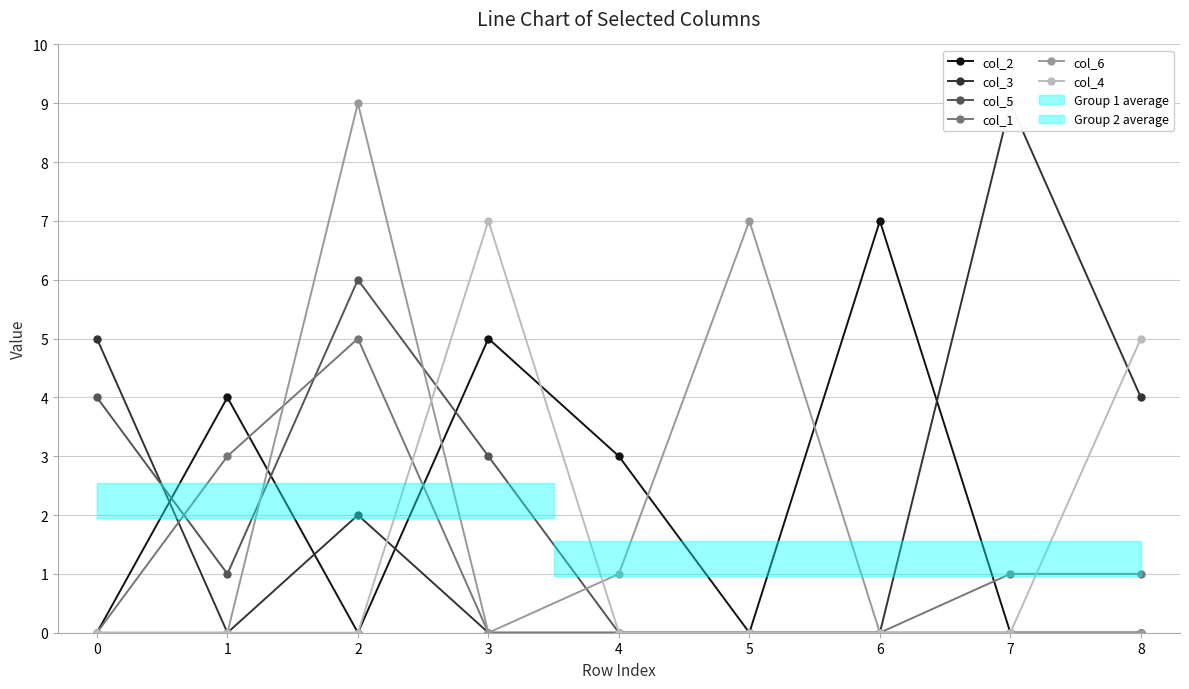

What is the greatest value displayed?

9